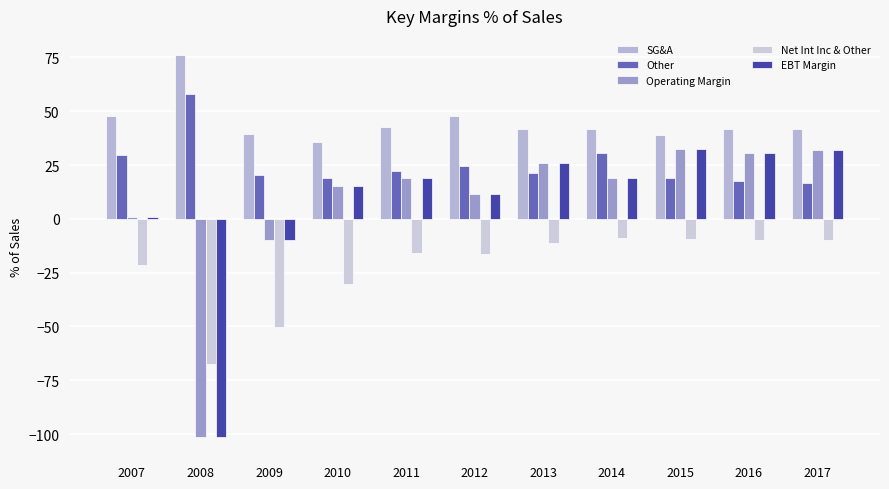

Rank the series by their maximum value, from lowest to highest.

Net Int Inc & Other, Operating Margin, EBT Margin, Other, SG&A